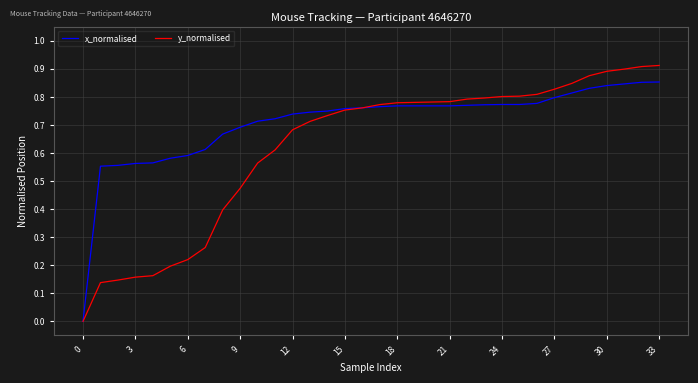

Which series has the largest range (max minus min)?

y_normalised